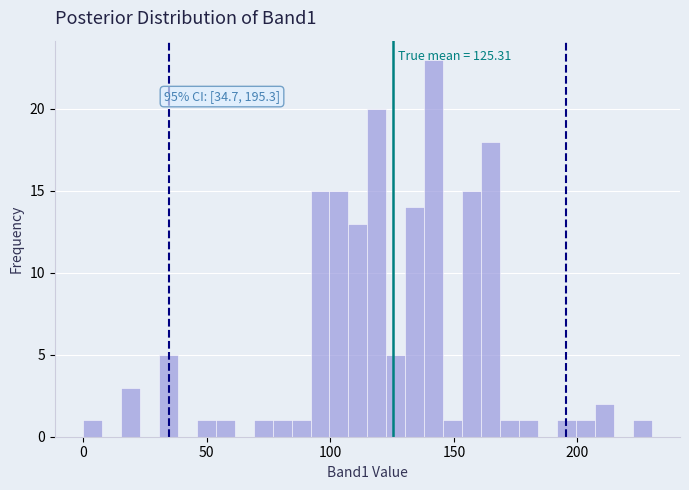

Around what value on the x-axis is the tallest bar? Give the approximate position of its centre, as read against the axis.

140